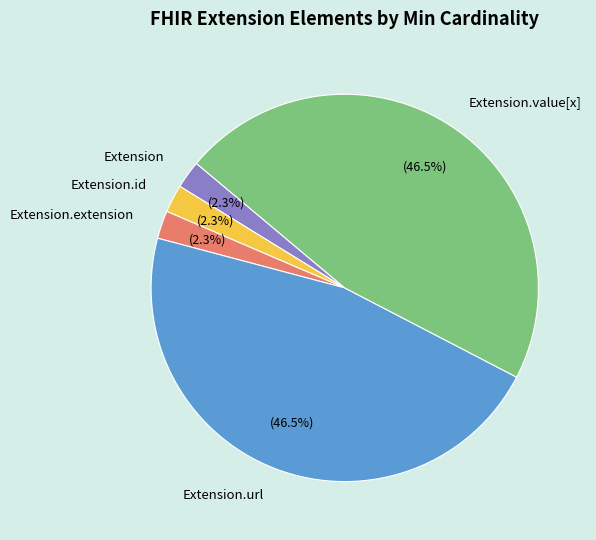

Approximately how many times larger is the value at Extension.url compared to Extension.value[x]?

1.0